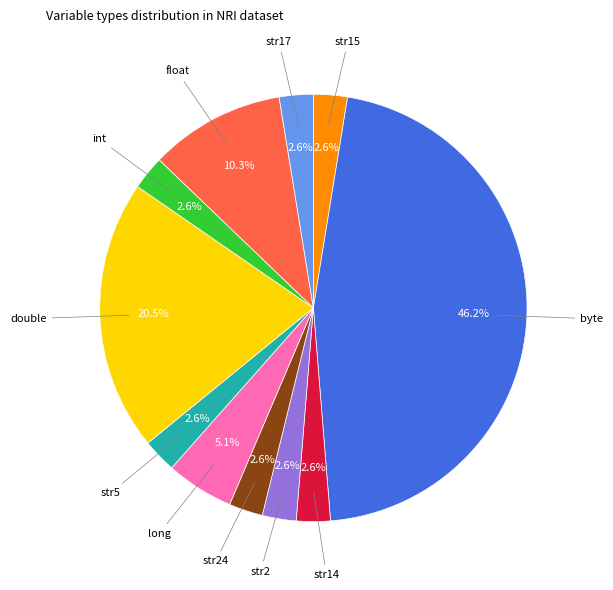

Does any single category account for the majority?

No